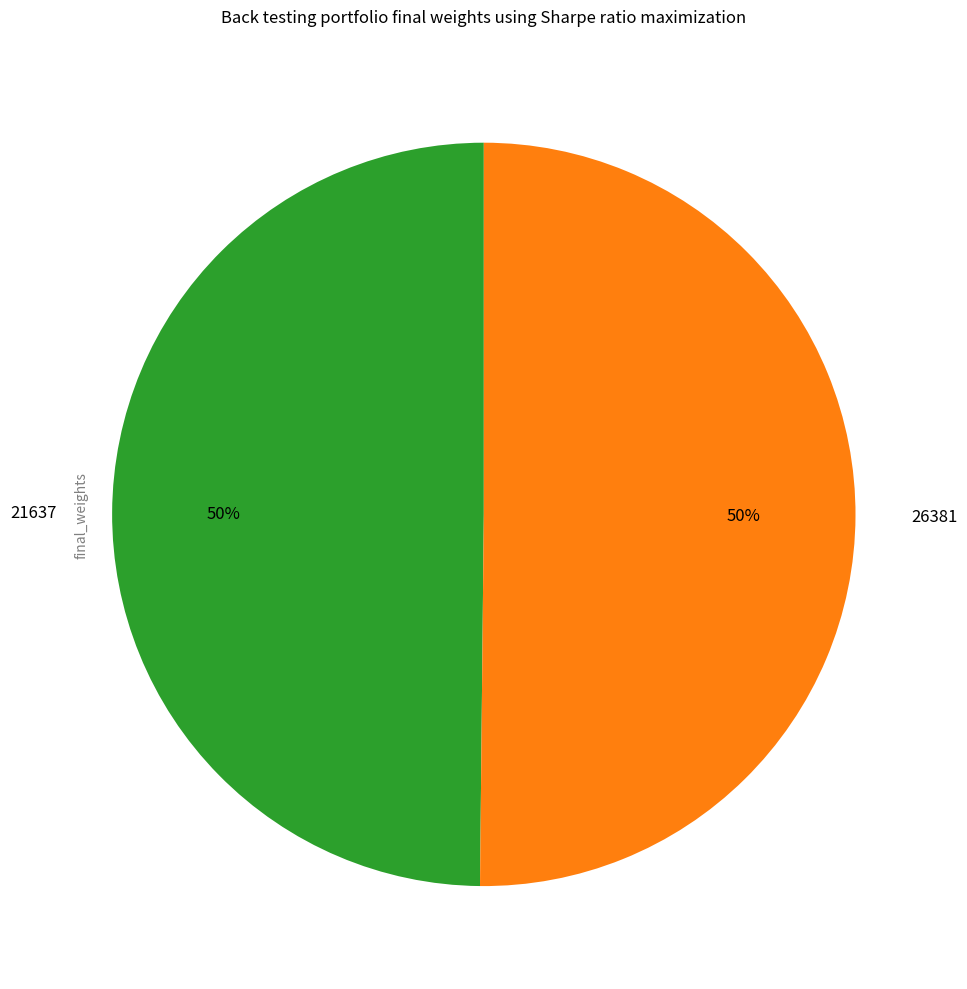

To the nearest percent, what percentage of the pie is 26381?

50%